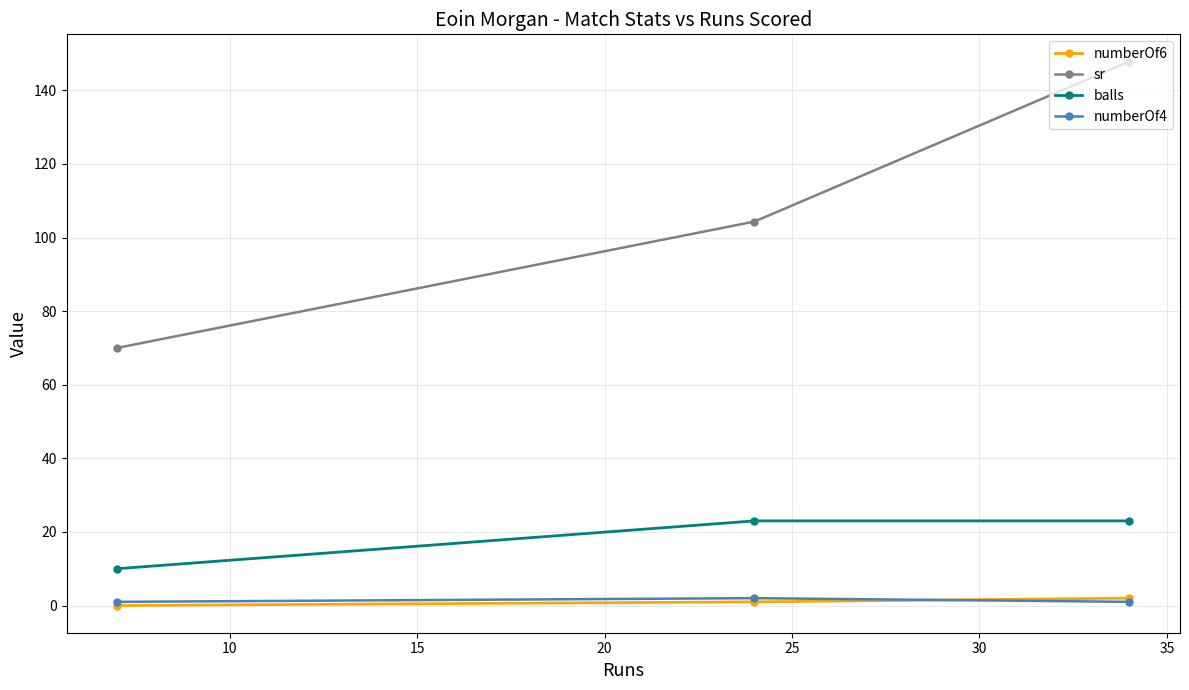

What is the value of the sr point at the 2nd from the left?

104.3